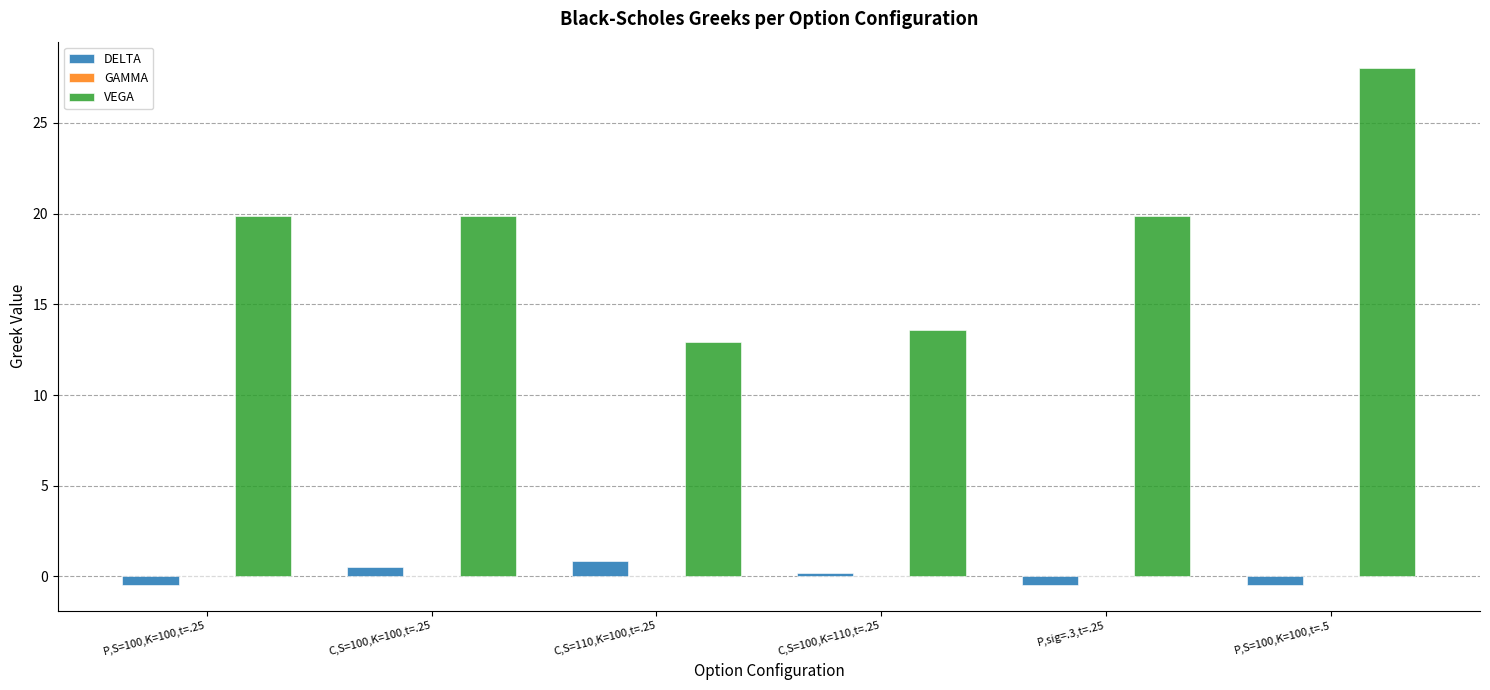

At which category is the sum across all series the highest?

P,S=100,K=100,t=.5